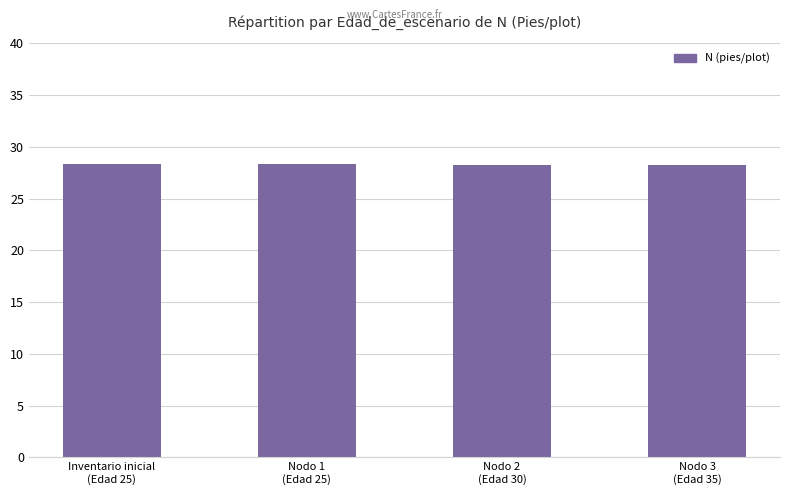

Is it true that the value at Nodo 1
(Edad 25) is 28.3?

True